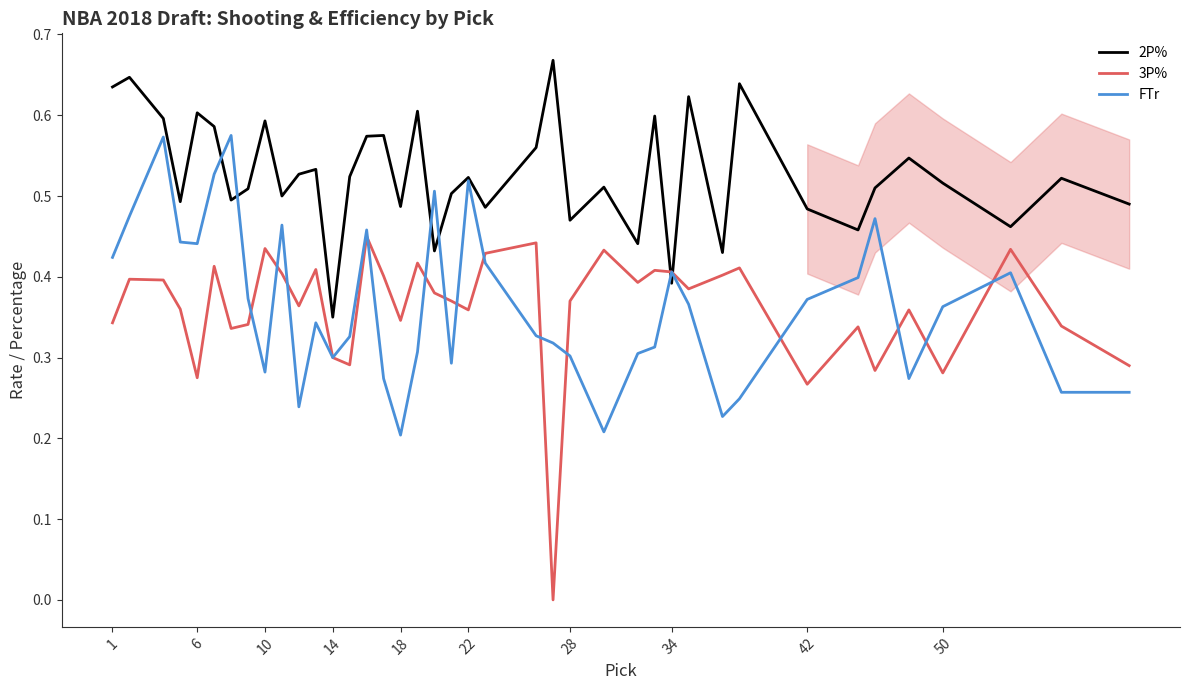

Which series has the largest total across all categories?

2P%